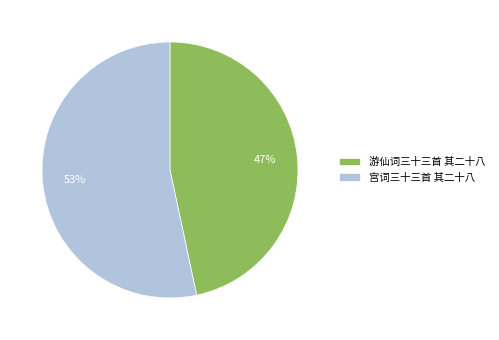

To the nearest percent, what is the average slice percentage?

50%